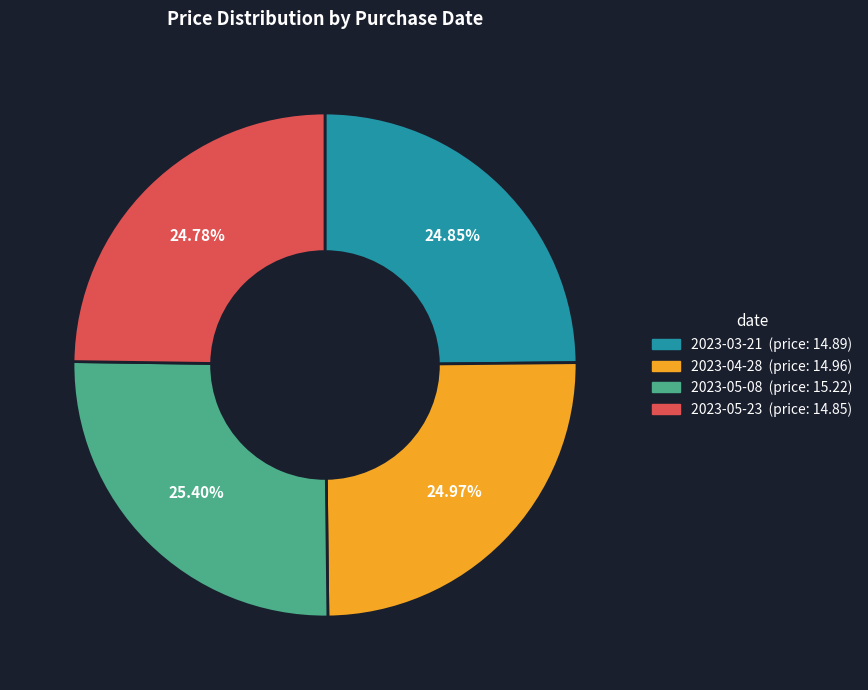

To the nearest percent, what is the average slice percentage?

25%